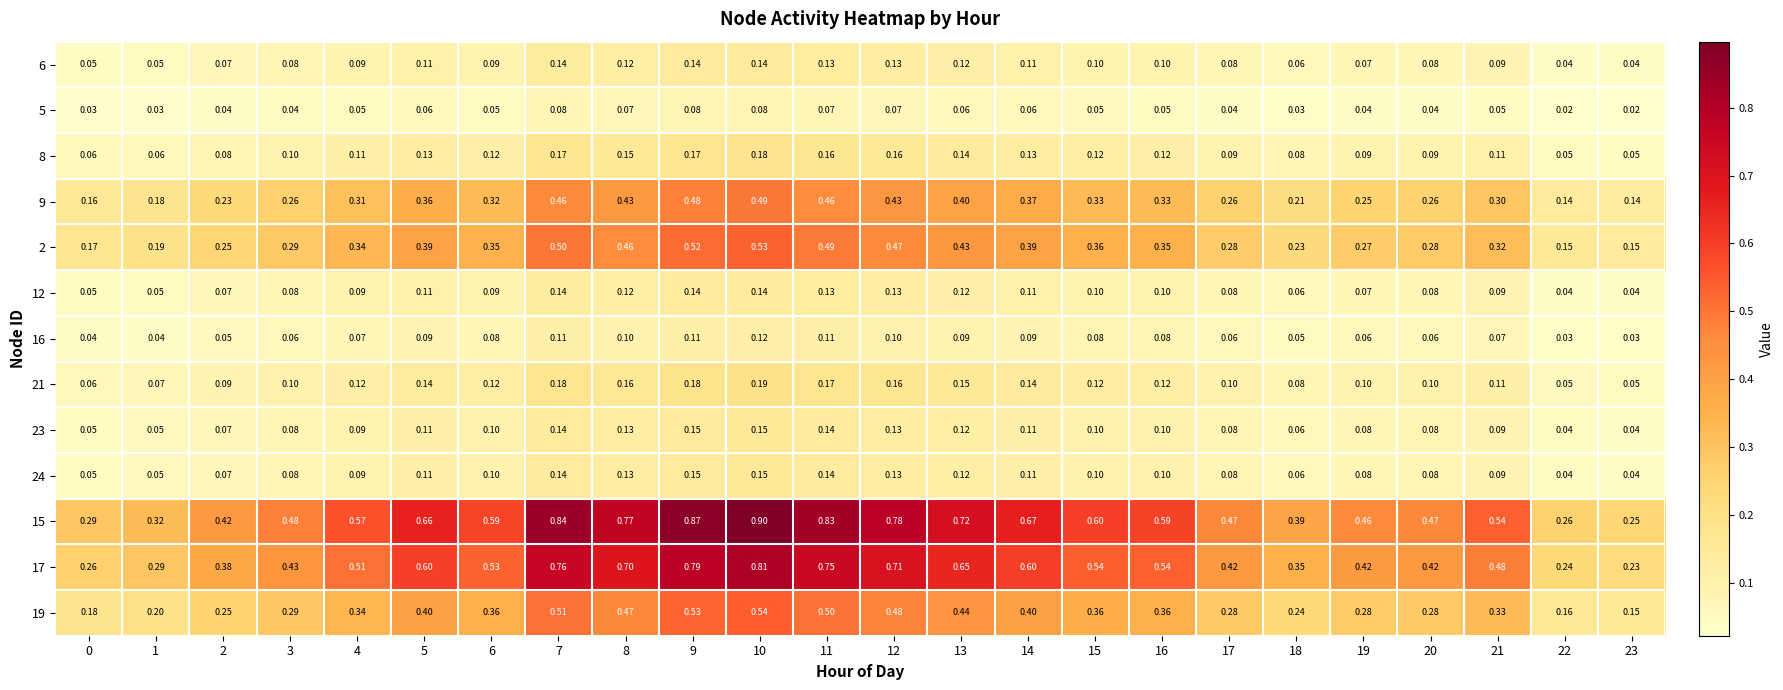

How many distinct data groups are displayed?

13